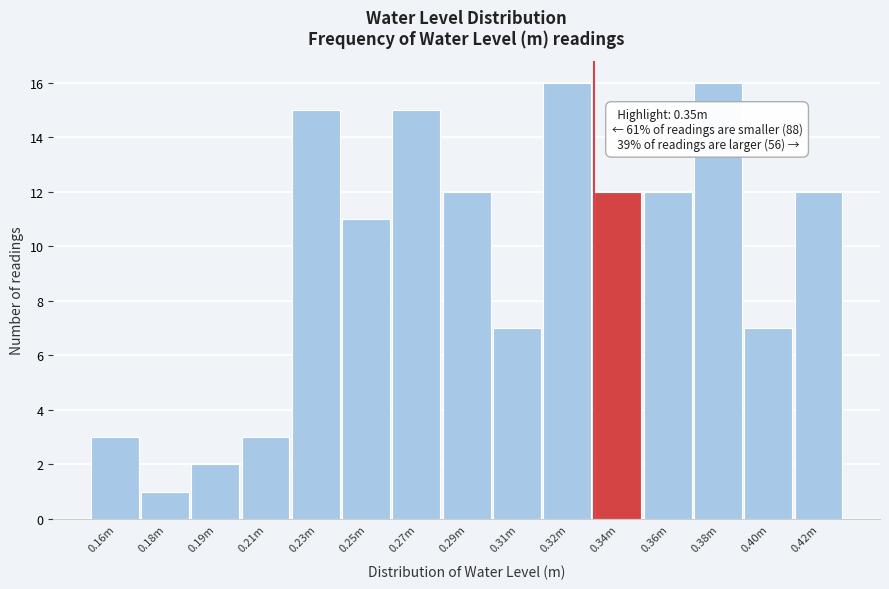

Reading left to right, transcribe all the data shown in this chart.

3	1	2	3	15	11	15	12	7	16	12	12	16	7	12